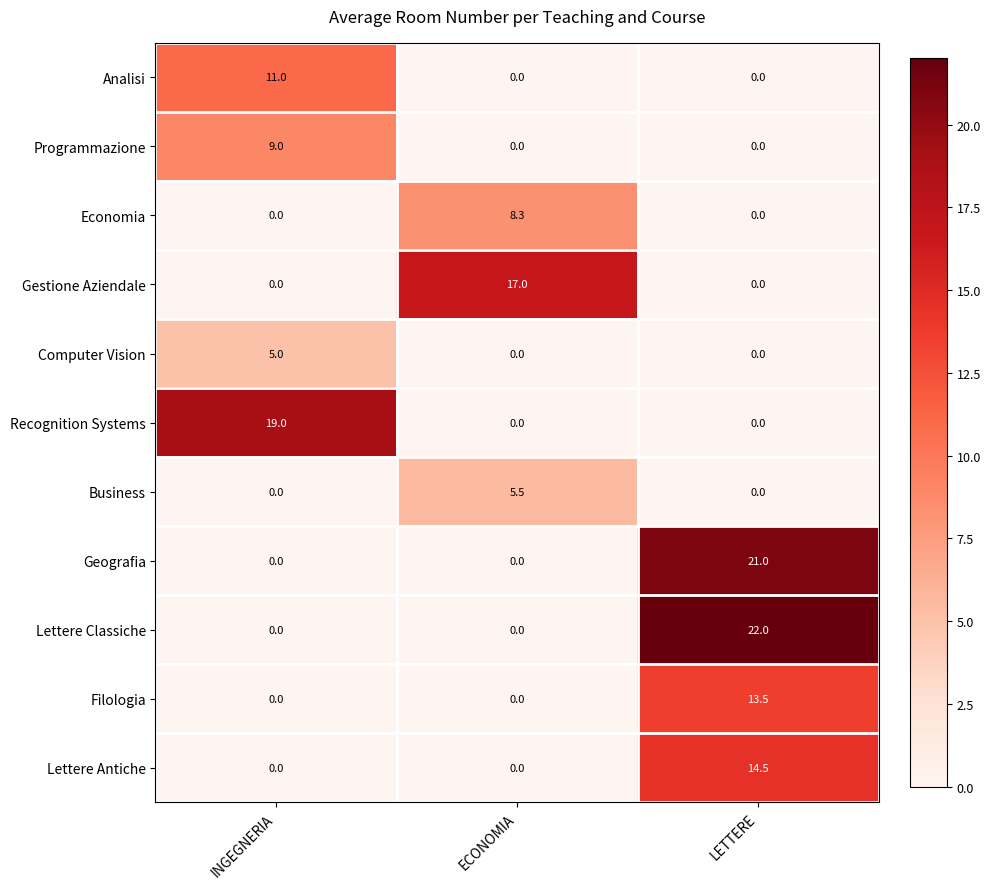

True or false: Business has a value of 3.1 at LETTERE.

False